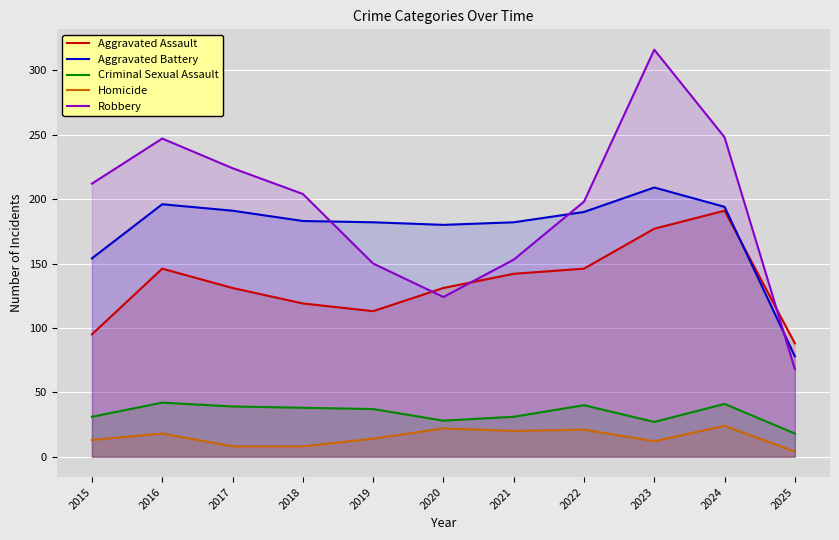

What is the total value across all series at 2023?

741